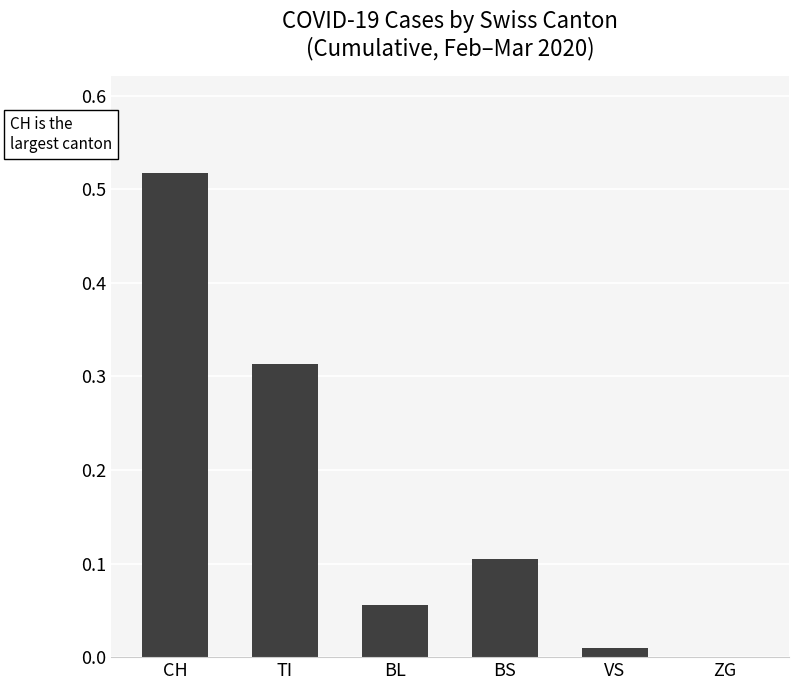

The value at VS is 0.0. True or false?

True